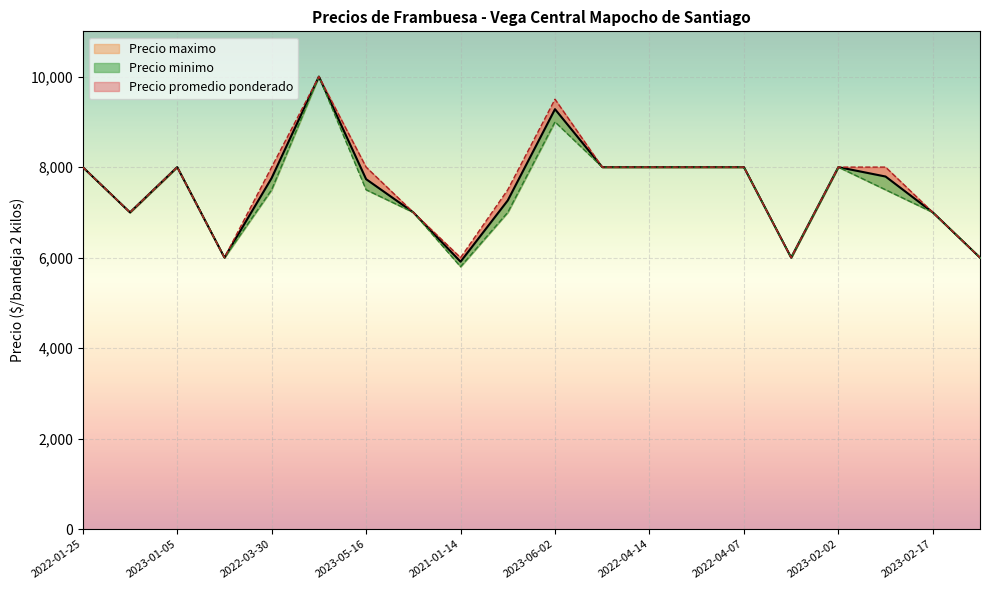

How many data points does each series have?

20